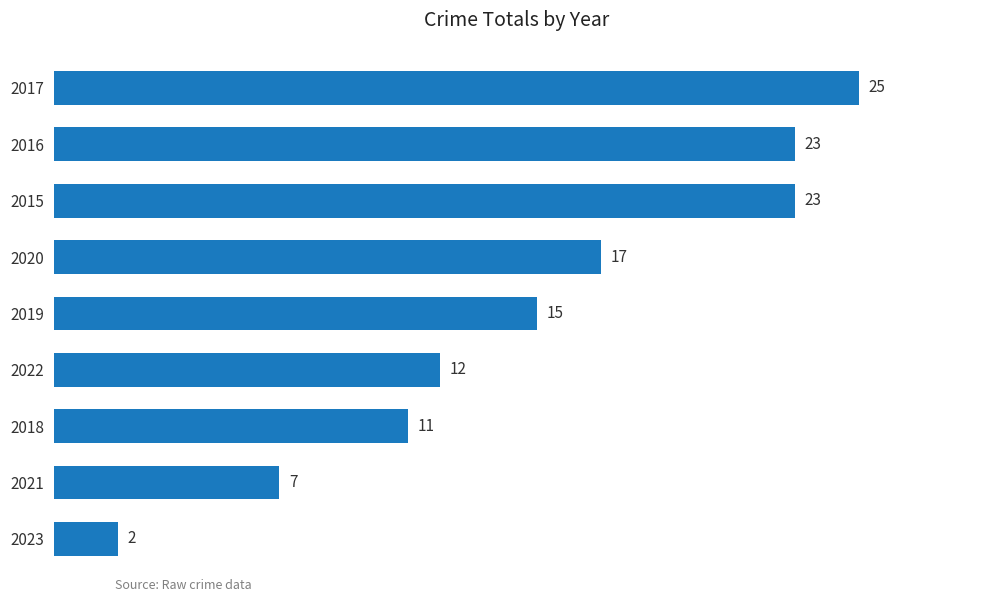

Reading bottom to top, extract all data points from this chart.

2	7	11	12	15	17	23	23	25